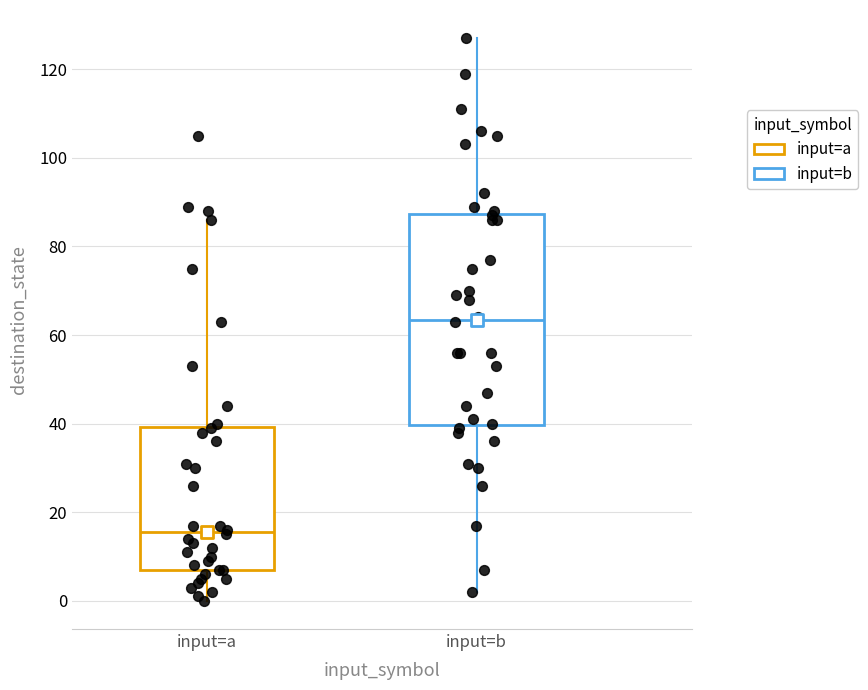

Reading left to right, read every box against the y-axis: the position of its median line, the range the box covers, and the ends of its whiskers. The values are not printed on the chart, so give them approximately, as read against the axis.

input=a: median 16, box 8 to 40, whiskers 0 to 86
input=b: median 64, box 40 to 88, whiskers 2 to 128